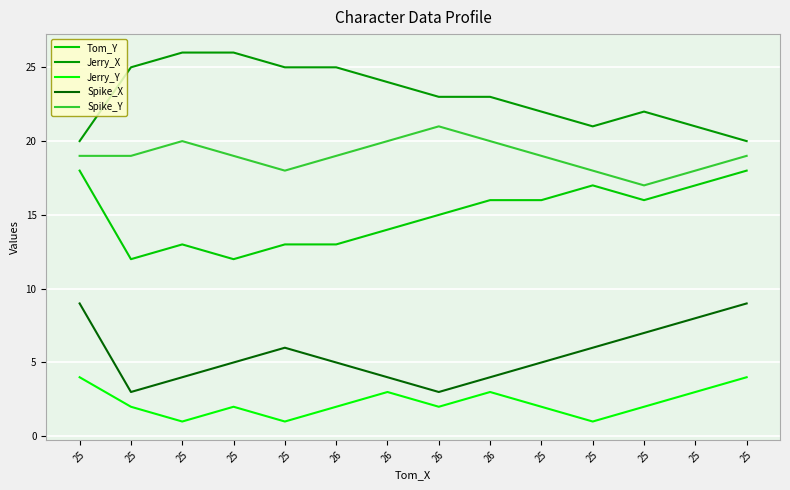

Reading right to left, extract all data points from this chart.

Tom_Y: 18	17	16	17	16	16	15	14	13	13	12	13	12	18
Jerry_X: 20	21	22	21	22	23	23	24	25	25	26	26	25	20
Jerry_Y: 4	3	2	1	2	3	2	3	2	1	2	1	2	4
Spike_X: 9	8	7	6	5	4	3	4	5	6	5	4	3	9
Spike_Y: 19	18	17	18	19	20	21	20	19	18	19	20	19	19